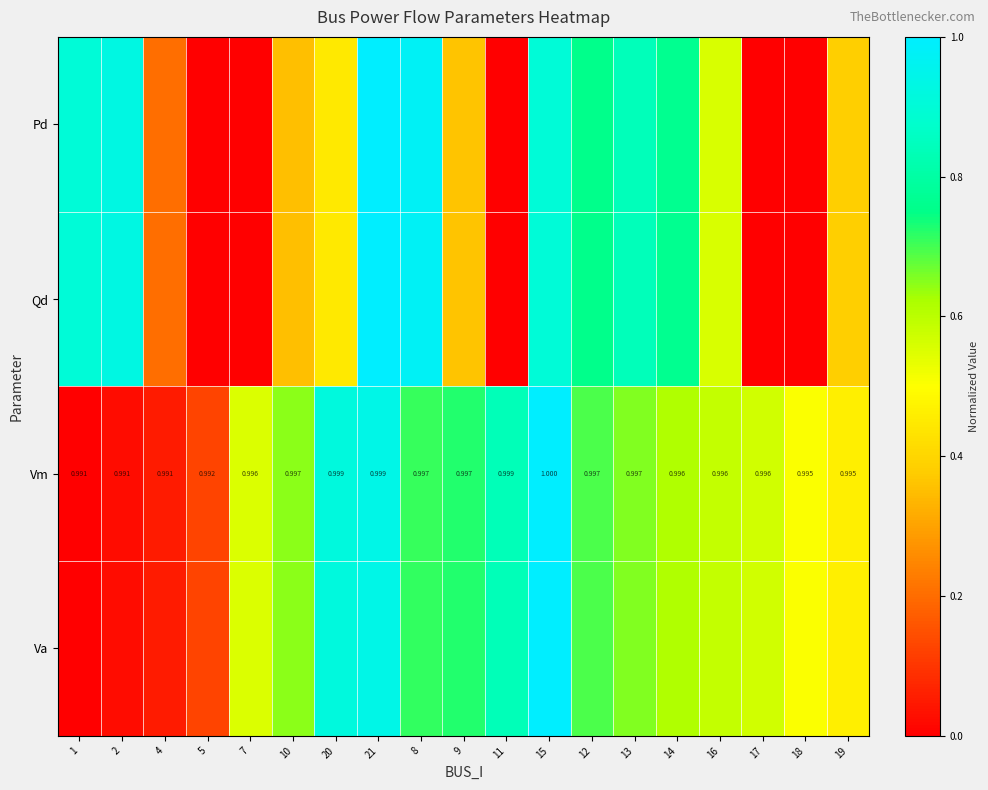

True or false: Qd has a value of 0.3 at 4.

False